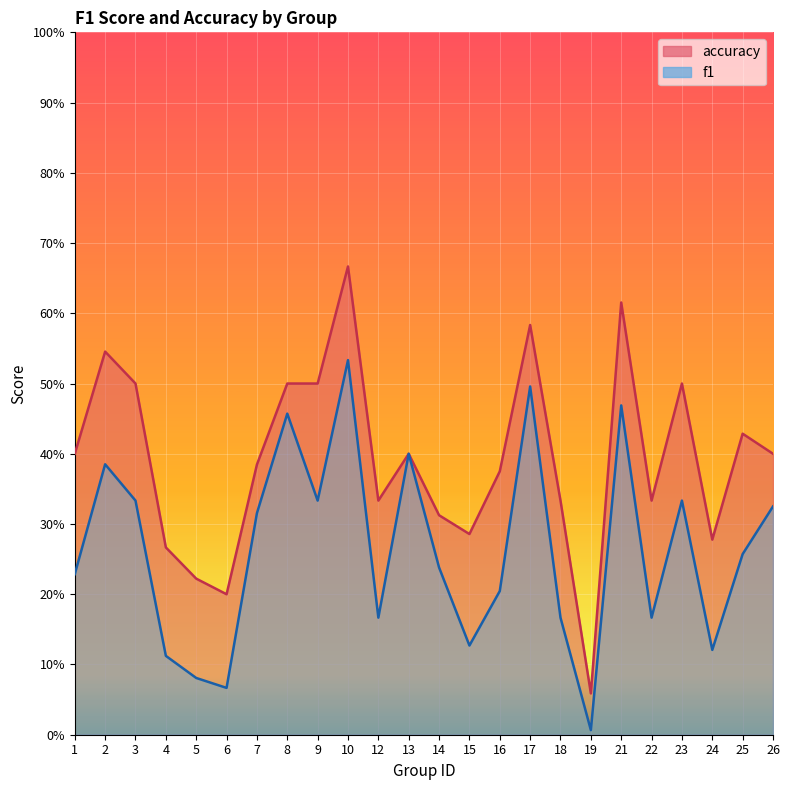

How many lines are shown in the chart?

2